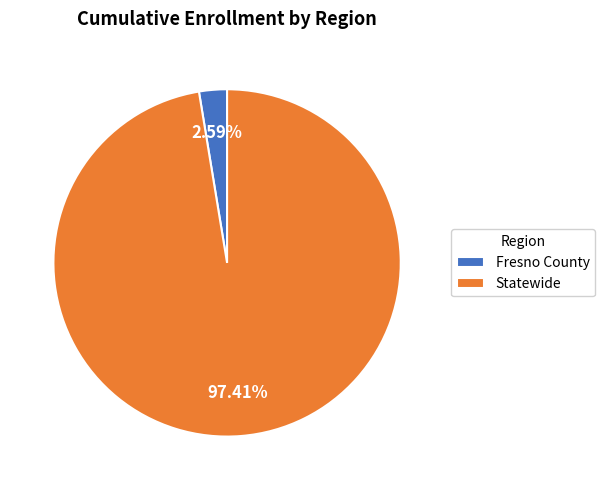

Rank the categories by value from highest to lowest.

Statewide, Fresno County